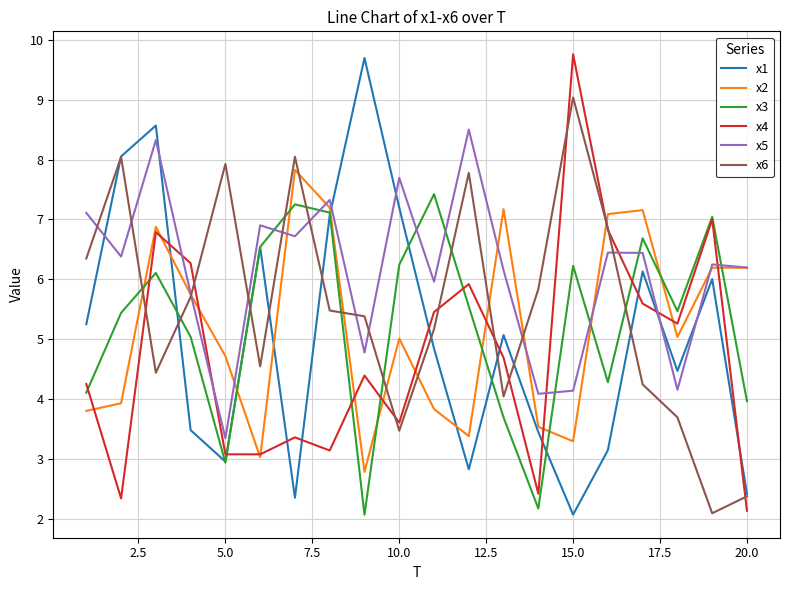

What is the minimum value for x3?

2.1